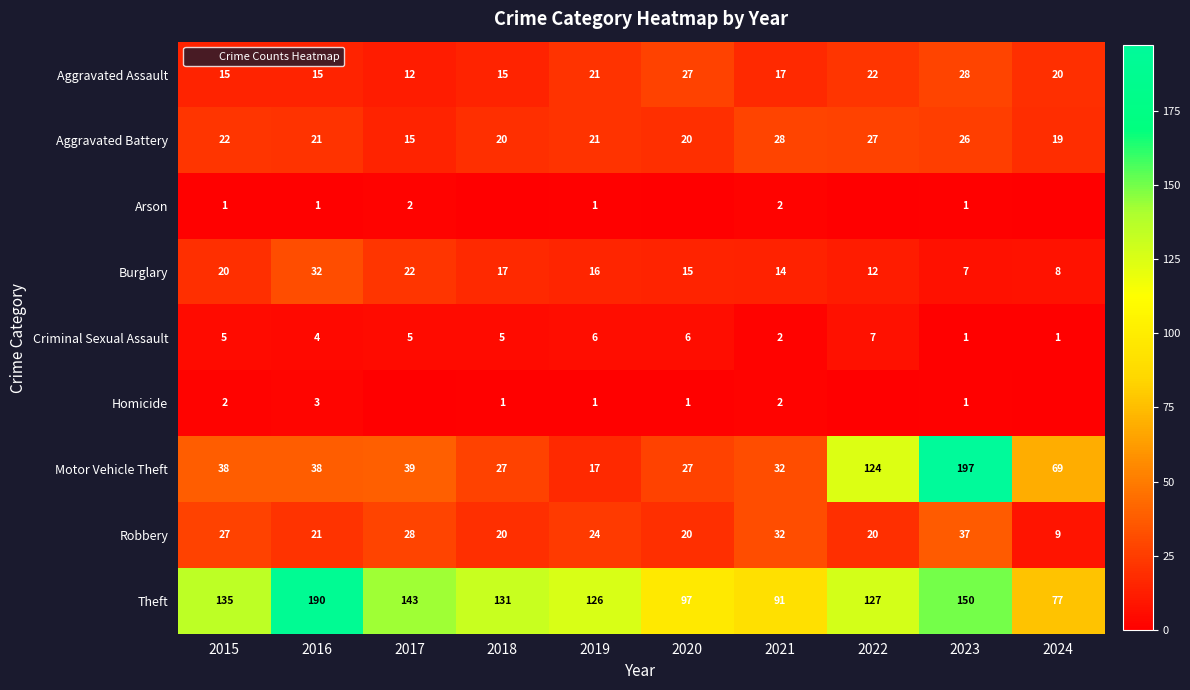

Is the value of Aggravated Assault at 2018 greater than the value of Burglary at 2024?

Yes